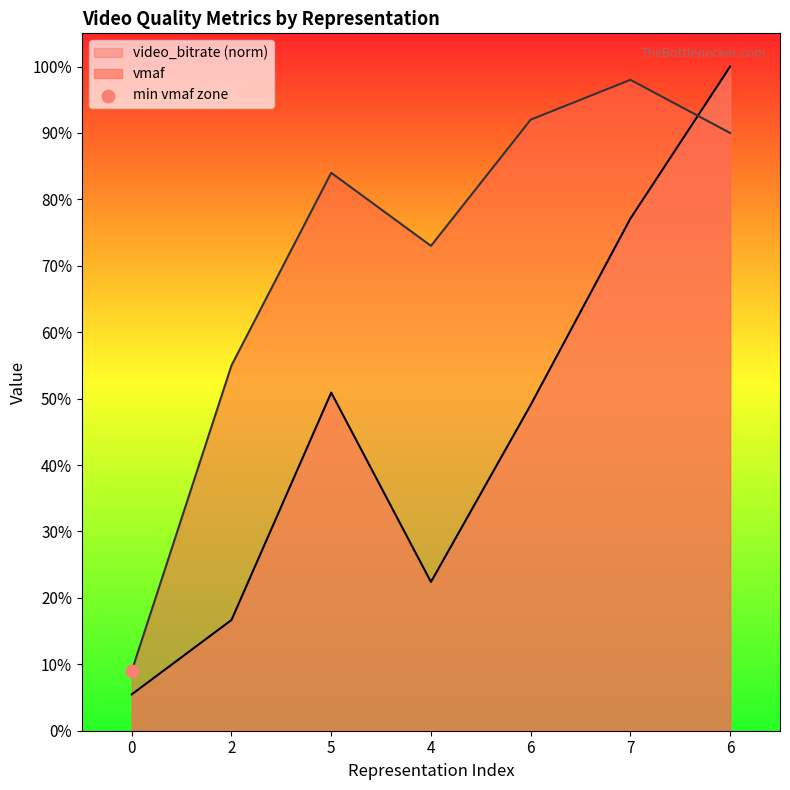

What is the total value across all series at 2?

71.7